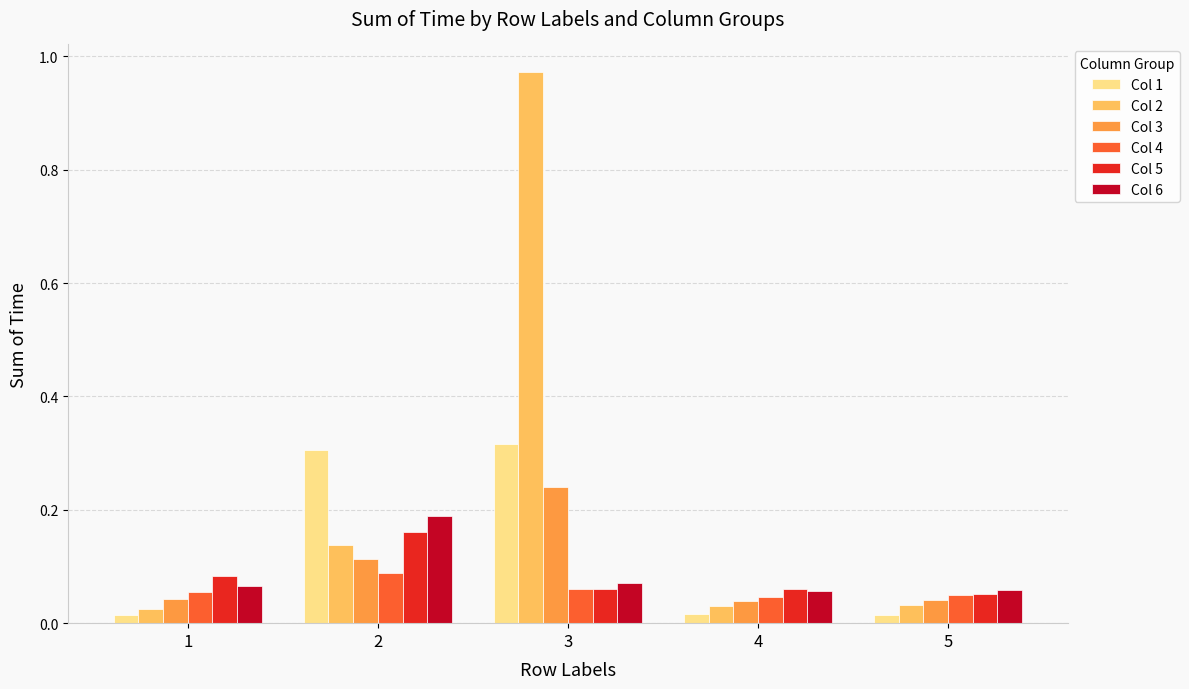

Which series has the largest range (max minus min)?

Col 2